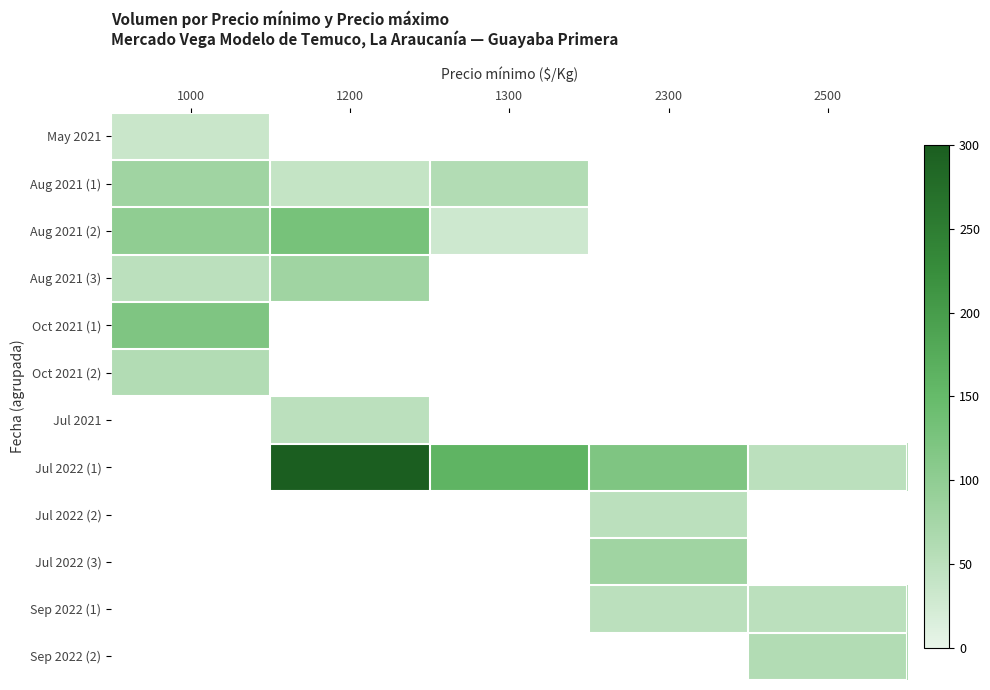

Is the value of Aug 2021 (3) at 1000 greater than the value of Jul 2022 (1) at 1000?

No